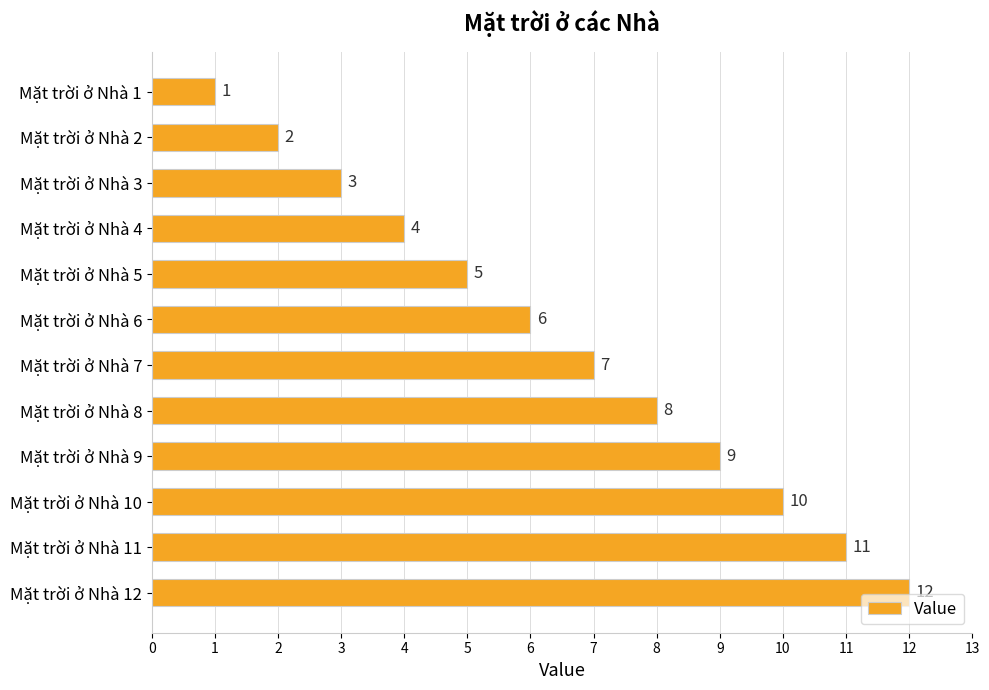

Which category has the highest value across all series?

Mặt trời ở Nhà 12